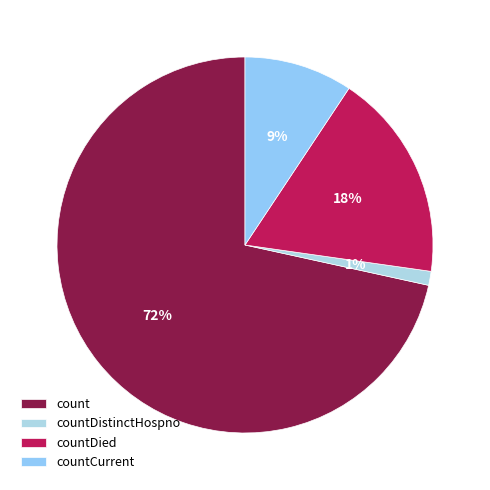

Rank the categories by value from highest to lowest.

count, countDied, countCurrent, countDistinctHospno